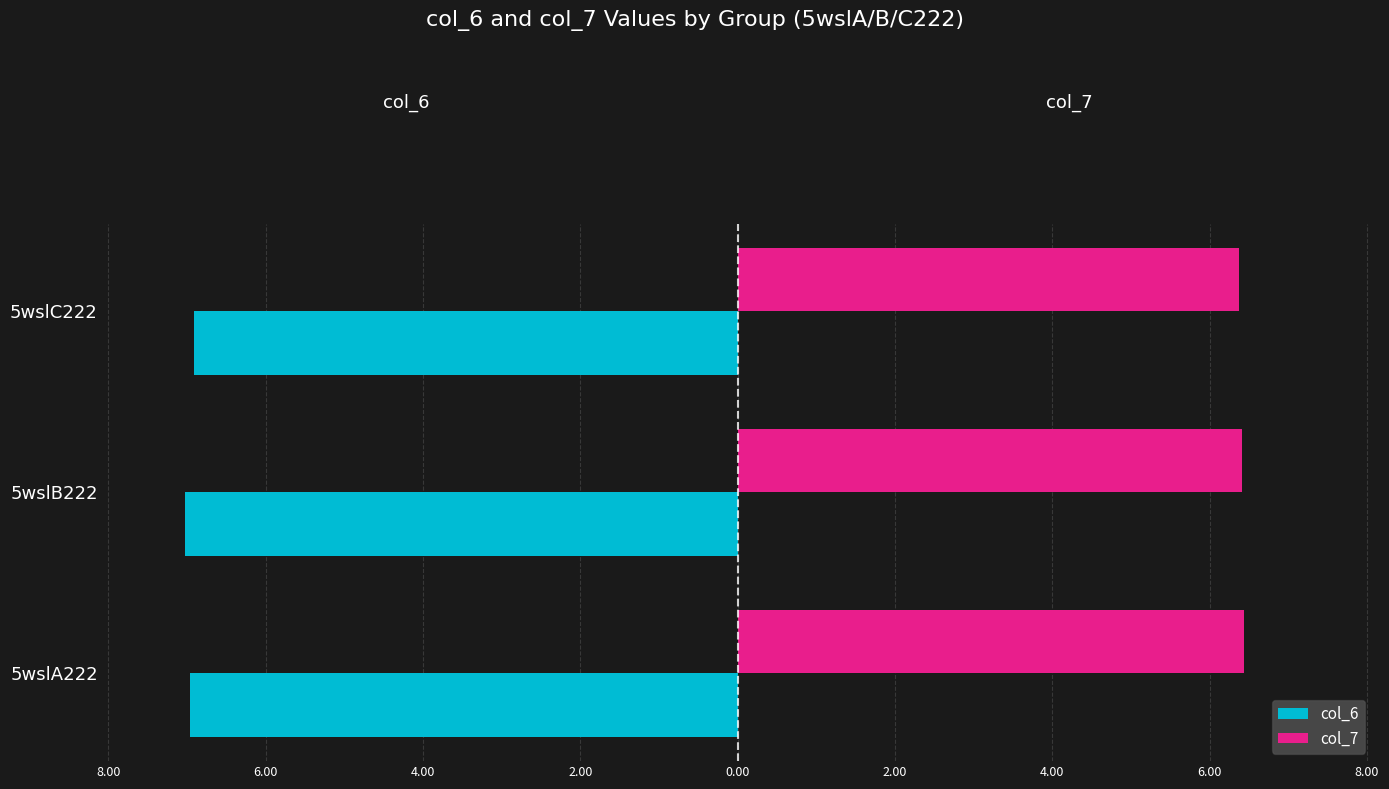

Reading left to right, list all the values displayed in this chart.

col_6: -7.0	-7.0	-6.9
col_7: 6.4	6.4	6.4